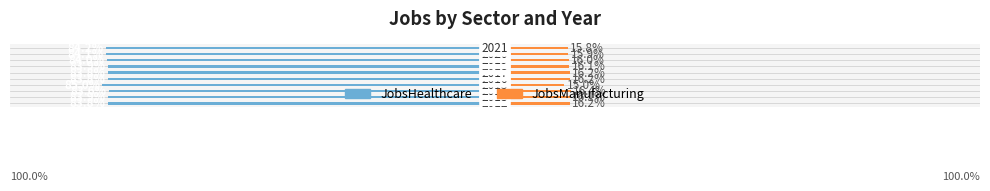

Is the value of JobsHealthcare at −100 greater than the value of JobsManufacturing at 50?

No